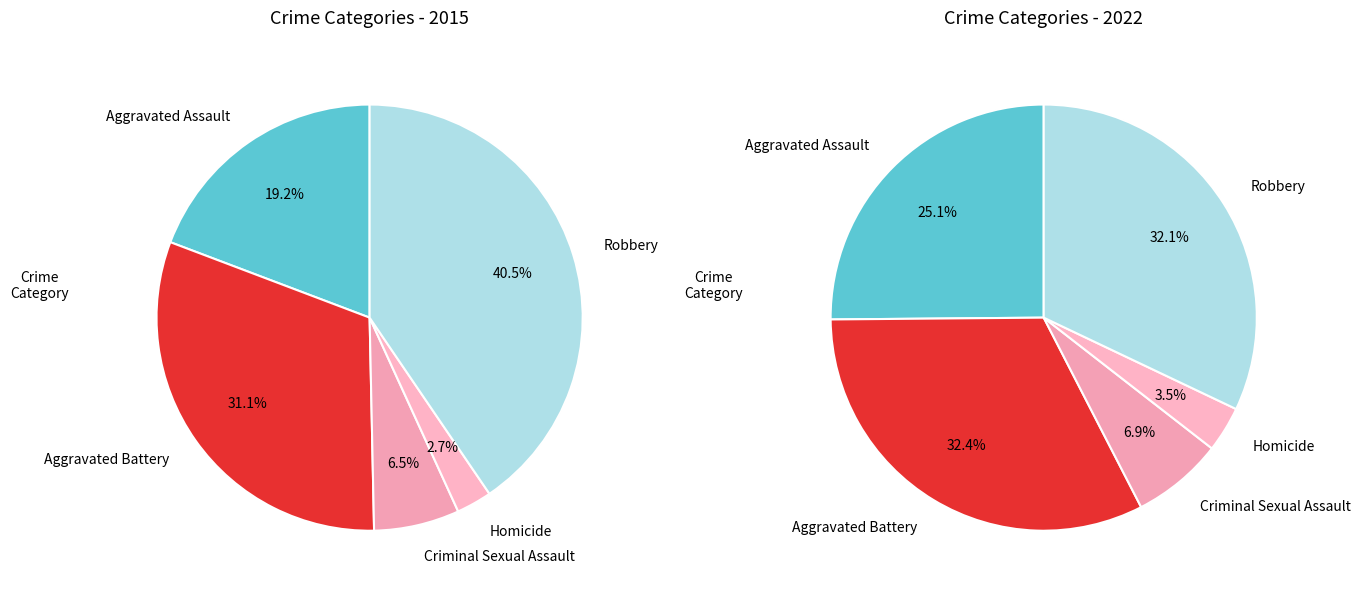

What is the largest slice in the pie chart?

Robbery